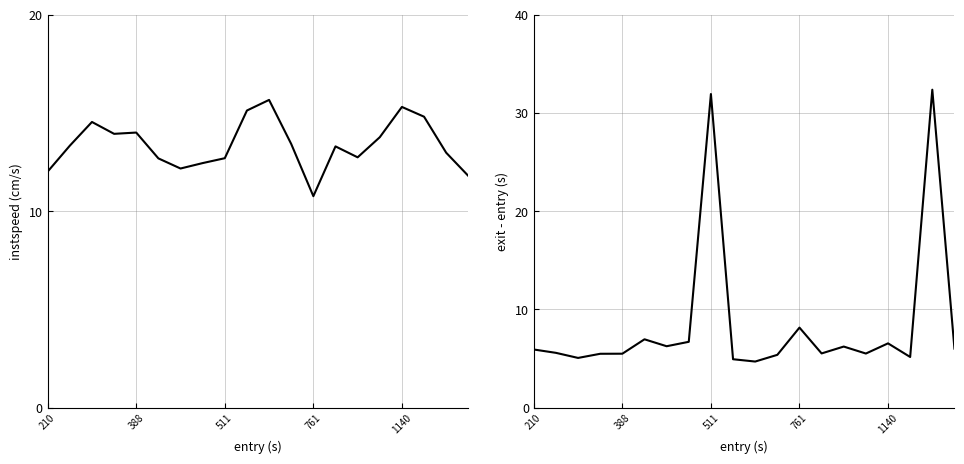

Read the instspeed value at 1140.

15.3